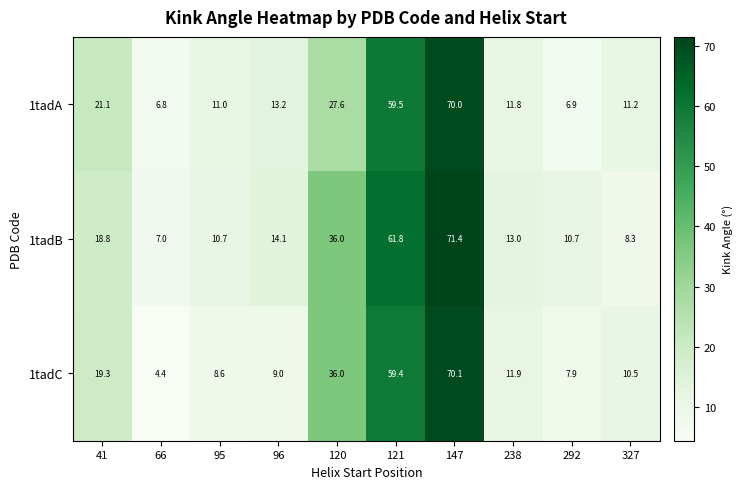

Which category has the highest value in the 1tadB series?

147